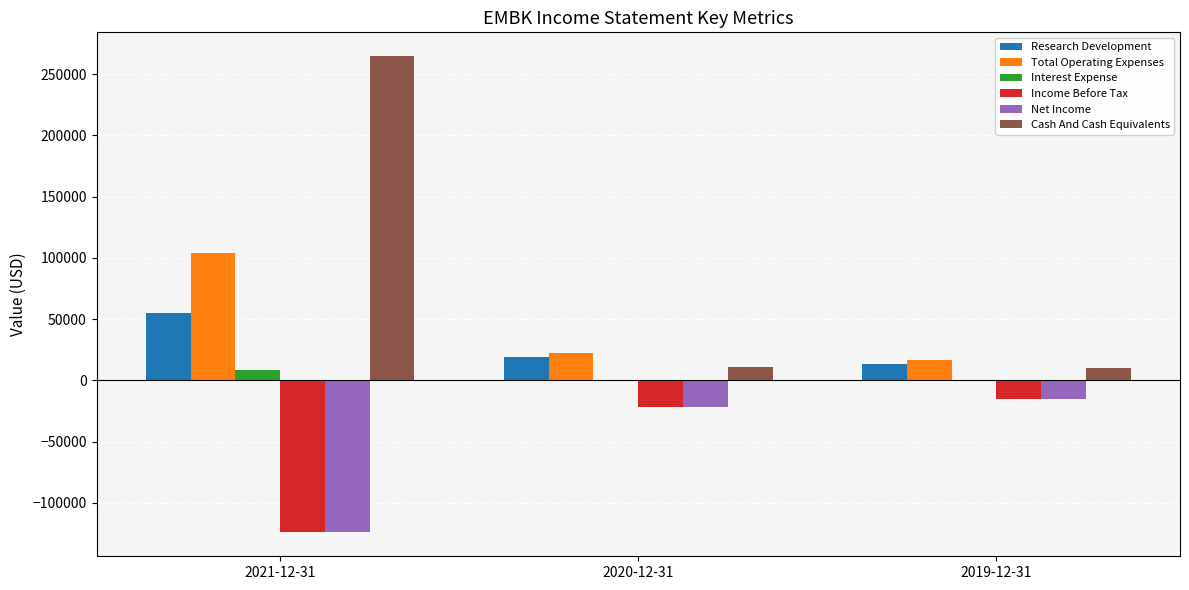

True or false: Interest Expense has a value of 0 at 2019-12-31.

True